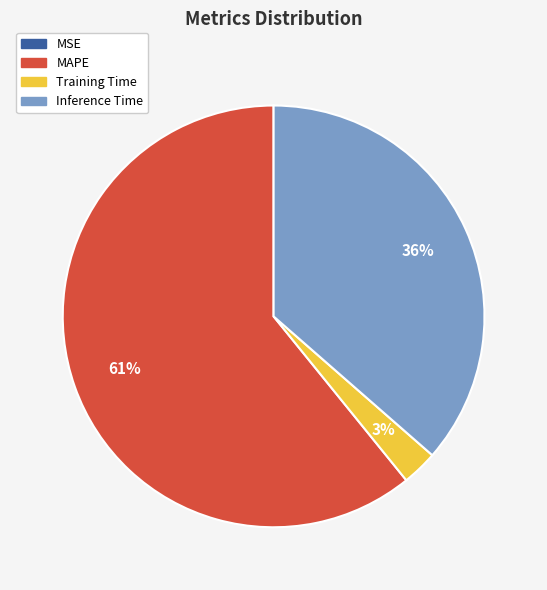

What is the largest slice in the pie chart?

MAPE